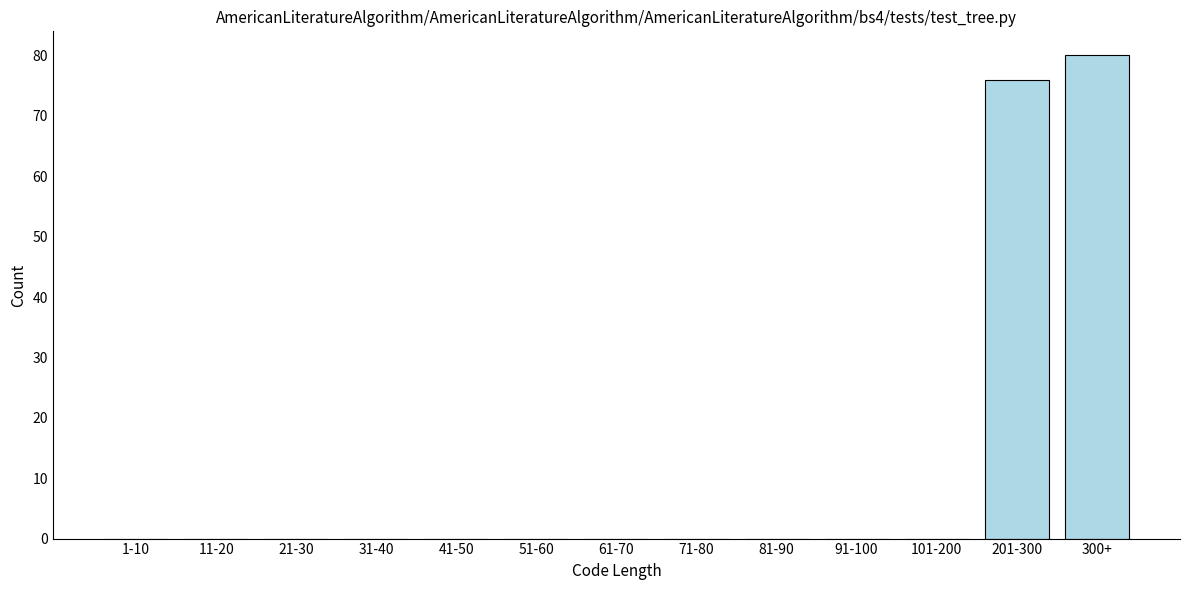

Reading left to right, extract all data points from this chart.

1-10=0	11-20=0	21-30=0	31-40=0	41-50=0	51-60=0	61-70=0	71-80=0	81-90=0	91-100=0	101-200=0	201-300=76	300+=80